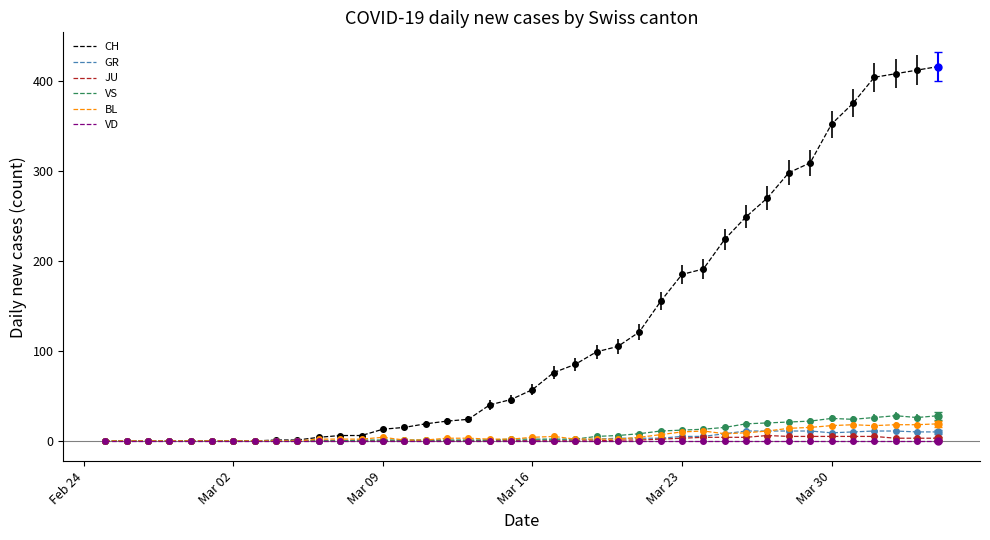

Which series has the largest range (max minus min)?

CH